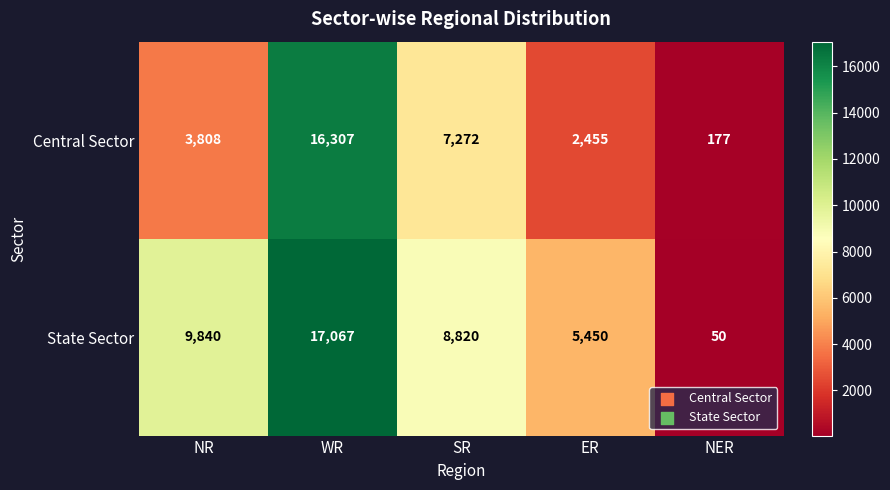

Which series has the widest spread of values?

State Sector